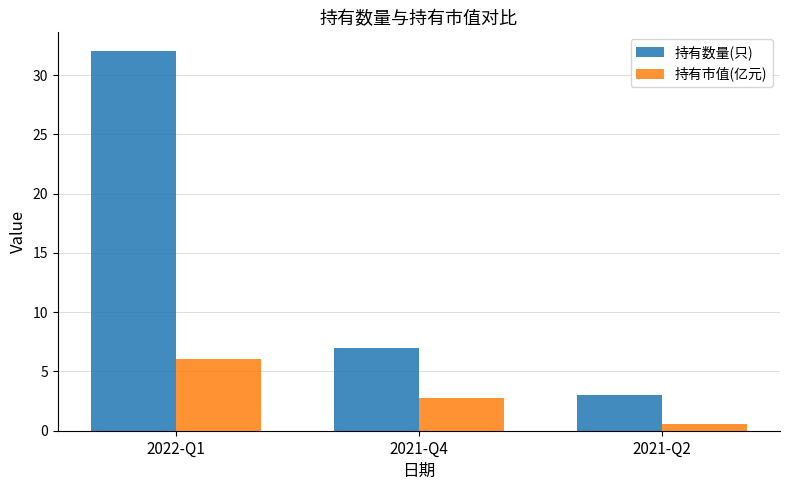

At which label does 持有数量(只) first exceed 7?

2022-Q1